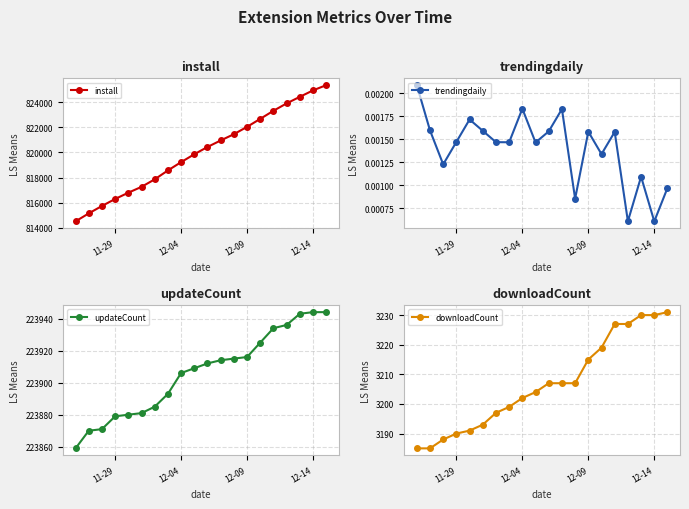

What is the highest value of the updateCount series?

223944